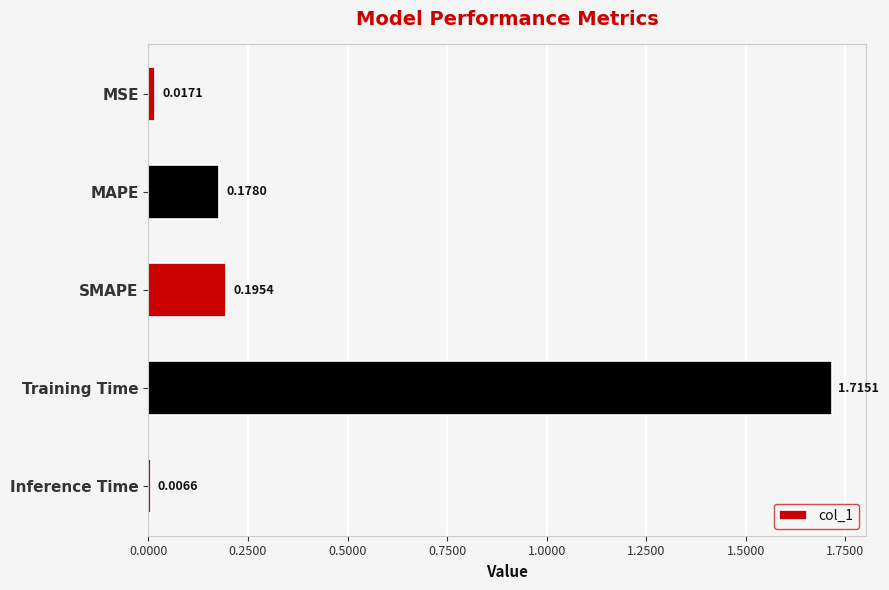

Rank the categories by value from lowest to highest.

Inference Time, MSE, MAPE, SMAPE, Training Time